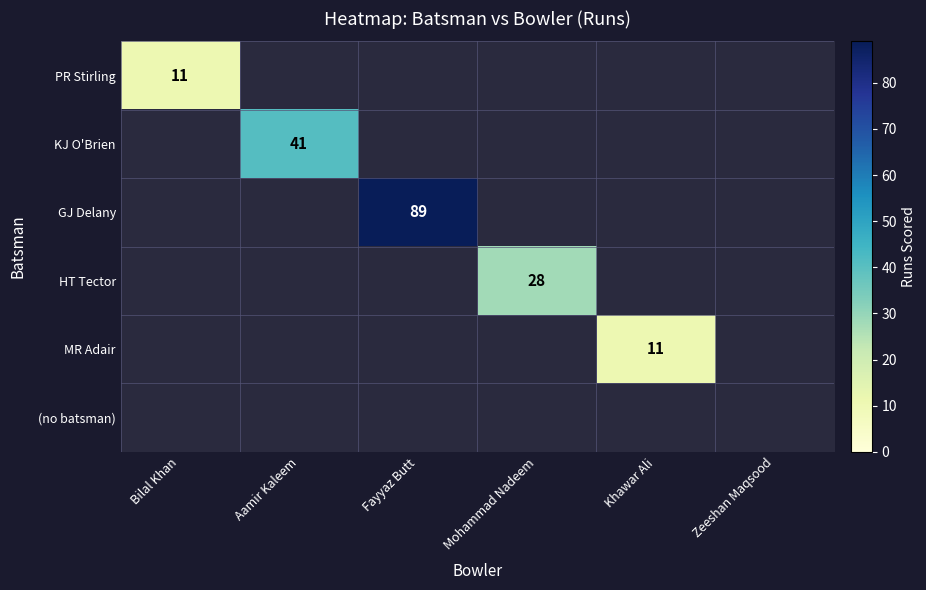

True or false: PR Stirling has a value of 15.8 at Bilal Khan.

False